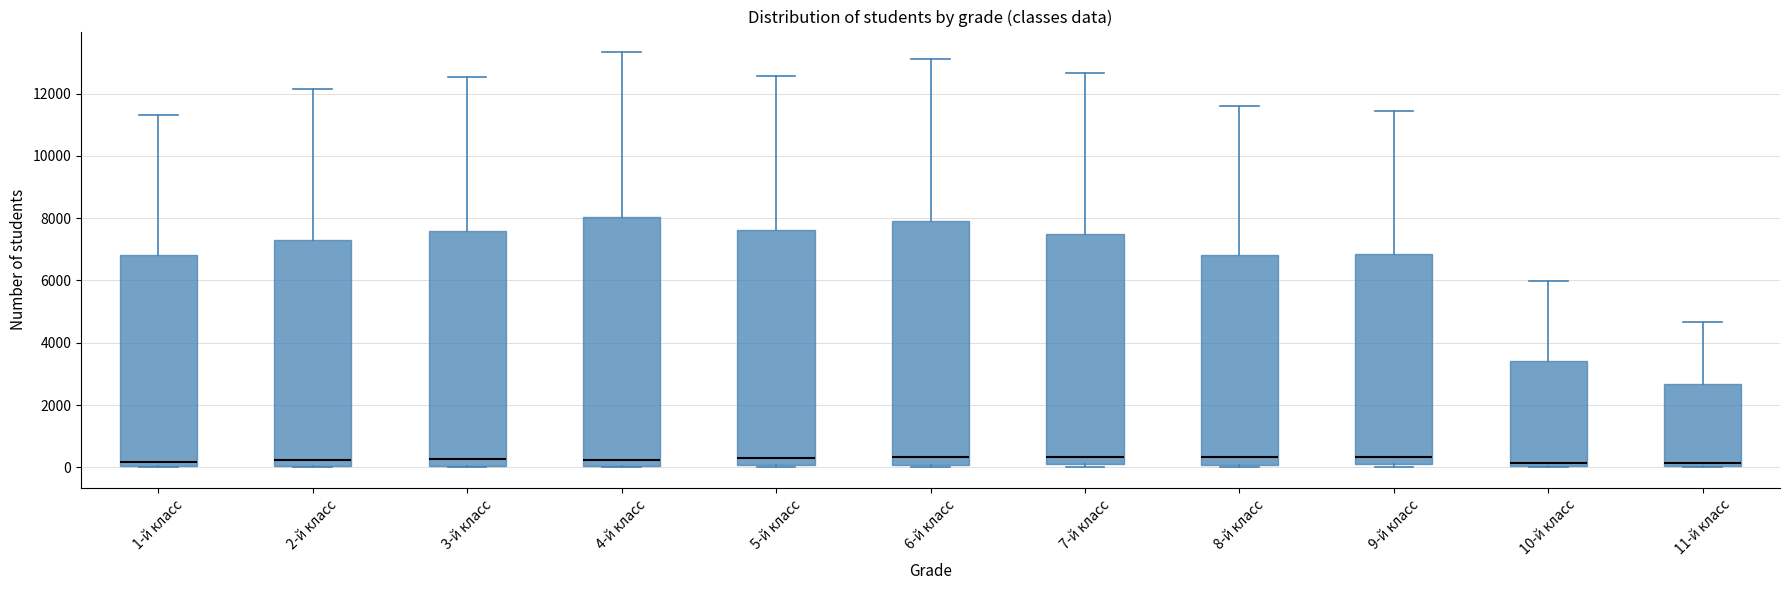

Reading left to right, read every box against the y-axis: the position of its median line, the range the box covers, and the ends of its whiskers. The values are not printed on the chart, so give them approximately, as read against the axis.

1-й класс: median 200, box 0 to 6800, whiskers 0 to 11400
2-й класс: median 200, box 0 to 7200, whiskers 0 to 12200
3-й класс: median 200, box 0 to 7600, whiskers 0 to 12600
4-й класс: median 200, box 0 to 8000, whiskers 0 to 13400
5-й класс: median 400, box 0 to 7600, whiskers 0 (just below the box's lower edge) to 12600
6-й класс: median 400, box 0 to 7800, whiskers 0 (just below the box's lower edge) to 13200
7-й класс: median 400, box 200 to 7400, whiskers 0 to 12600
8-й класс: median 400, box 0 to 6800, whiskers 0 (just below the box's lower edge) to 11600
9-й класс: median 400, box 200 to 6800, whiskers 0 to 11400
10-й класс: median 200, box 0 to 3400, whiskers 0 to 6000
11-й класс: median 200, box 0 to 2600, whiskers 0 to 4600